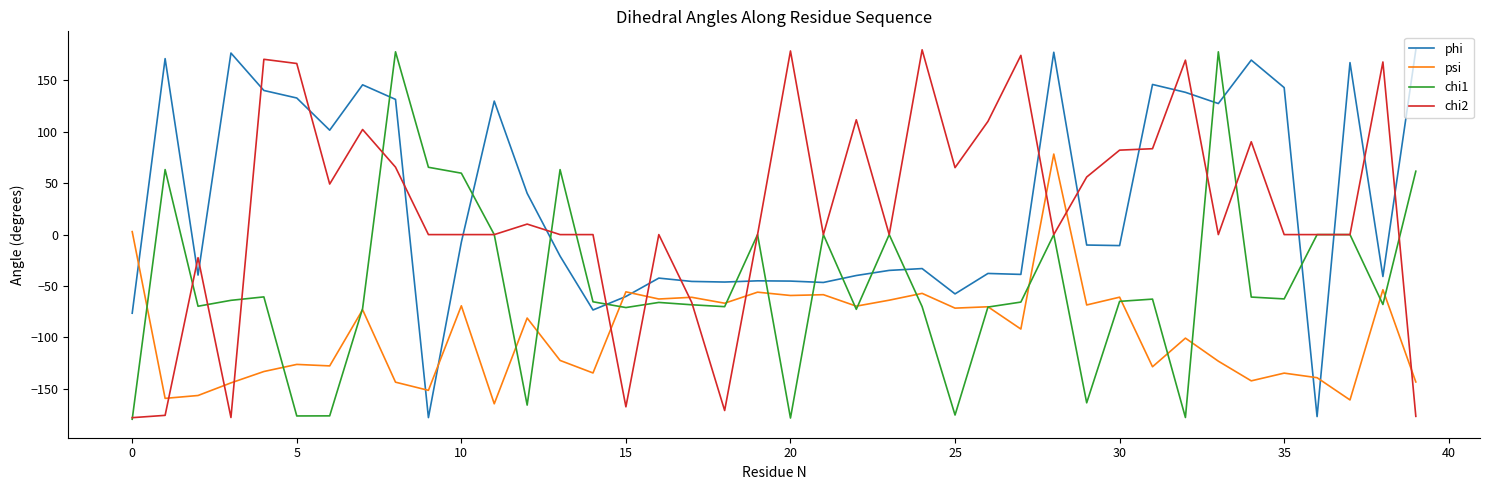

After their last crossing, which series has the higher values: chi2 or phi?

phi